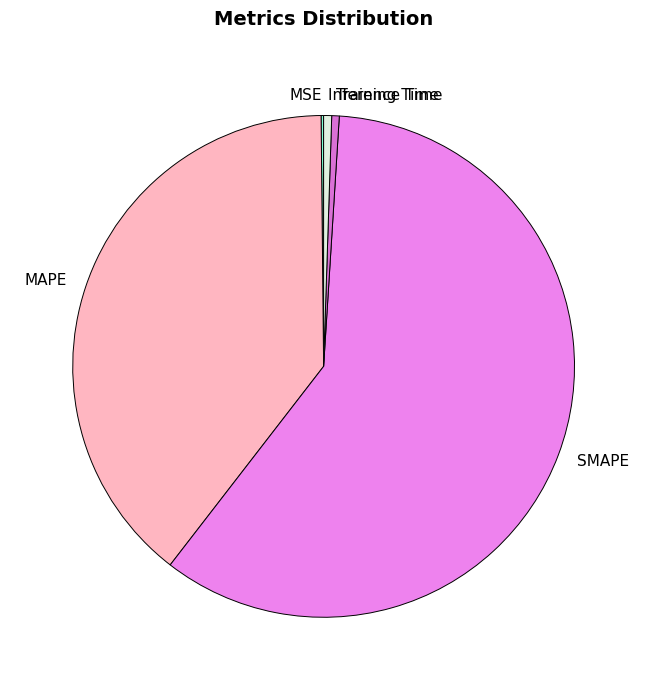

Is there a majority slice in this chart?

Yes